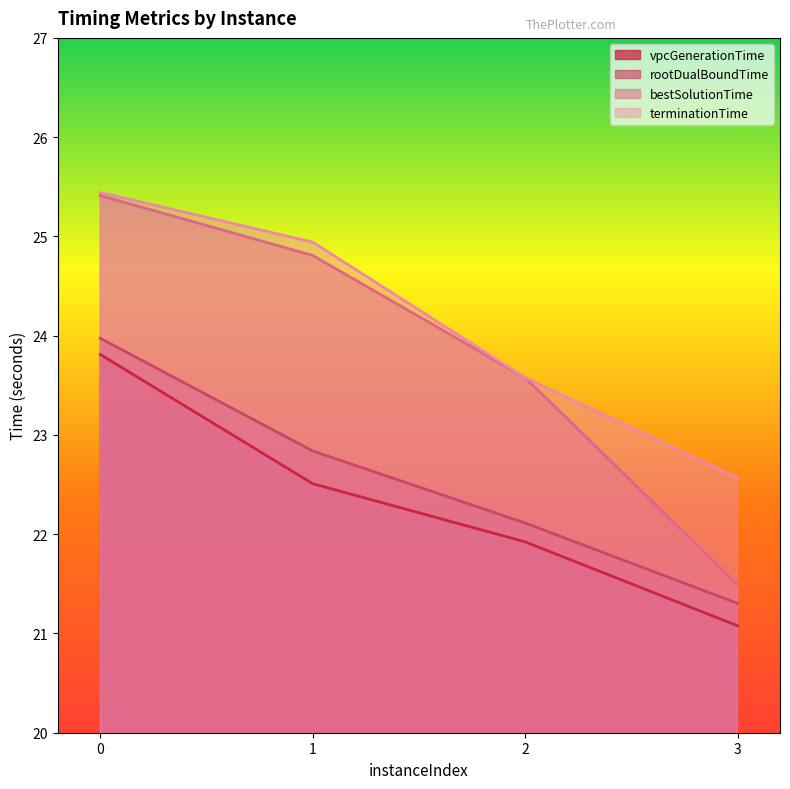

What is the value of the rootDualBoundTime point at the 3rd from the left?

22.1